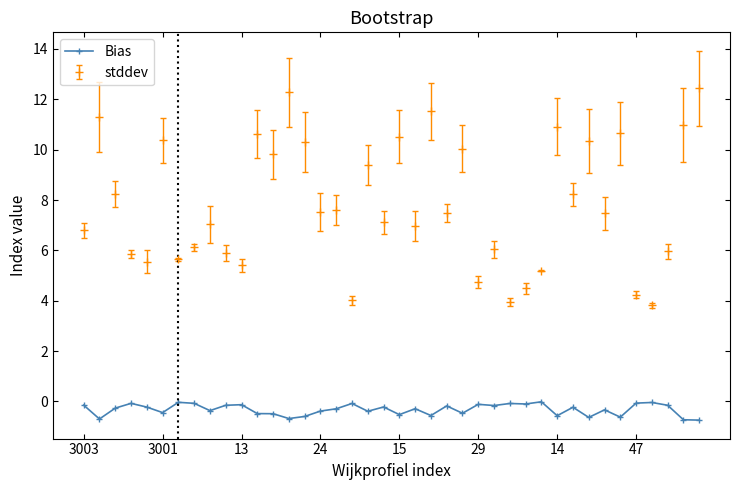

List the series in order of their peak value, lowest first.

Bias, stddev